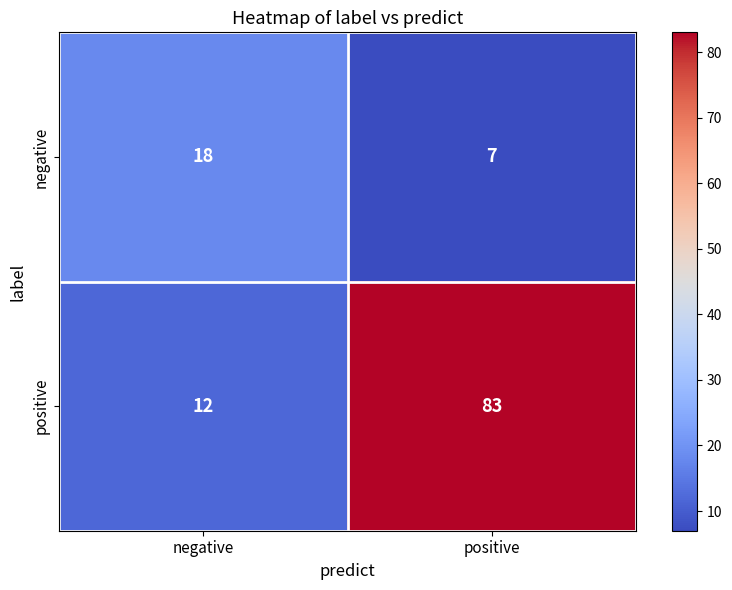

Is it true that negative equals 32 at negative?

False